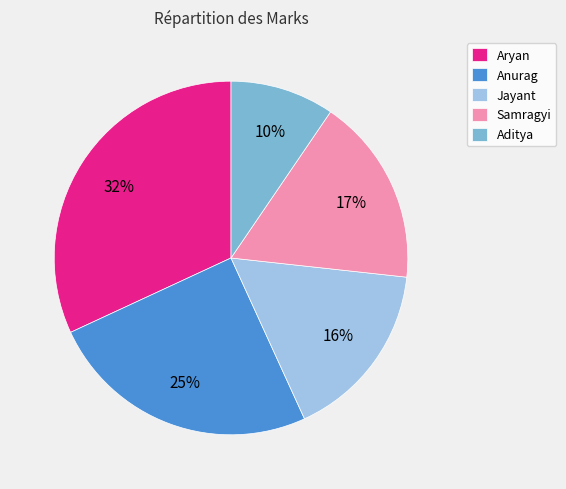

How many segments does this pie chart have?

5